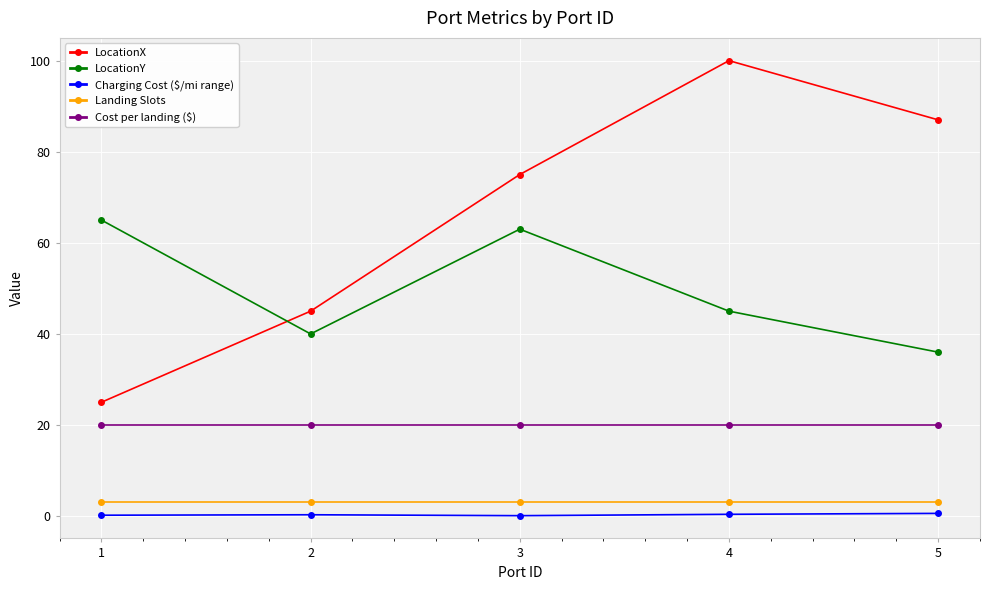

What is the sum of the Cost per landing ($) values at 5 and 2?

40.0